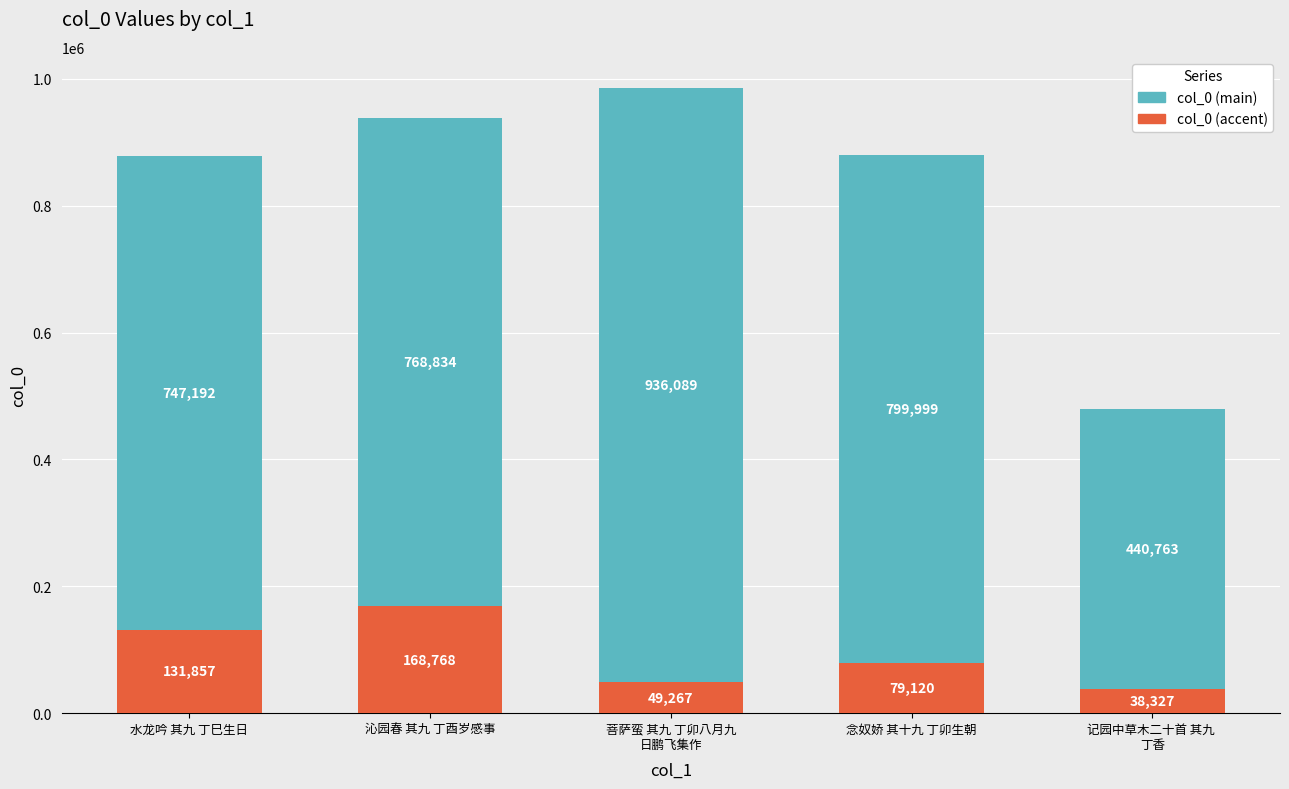

What is the total value across all series at 水龙吟 其九 丁巳生日?

879049